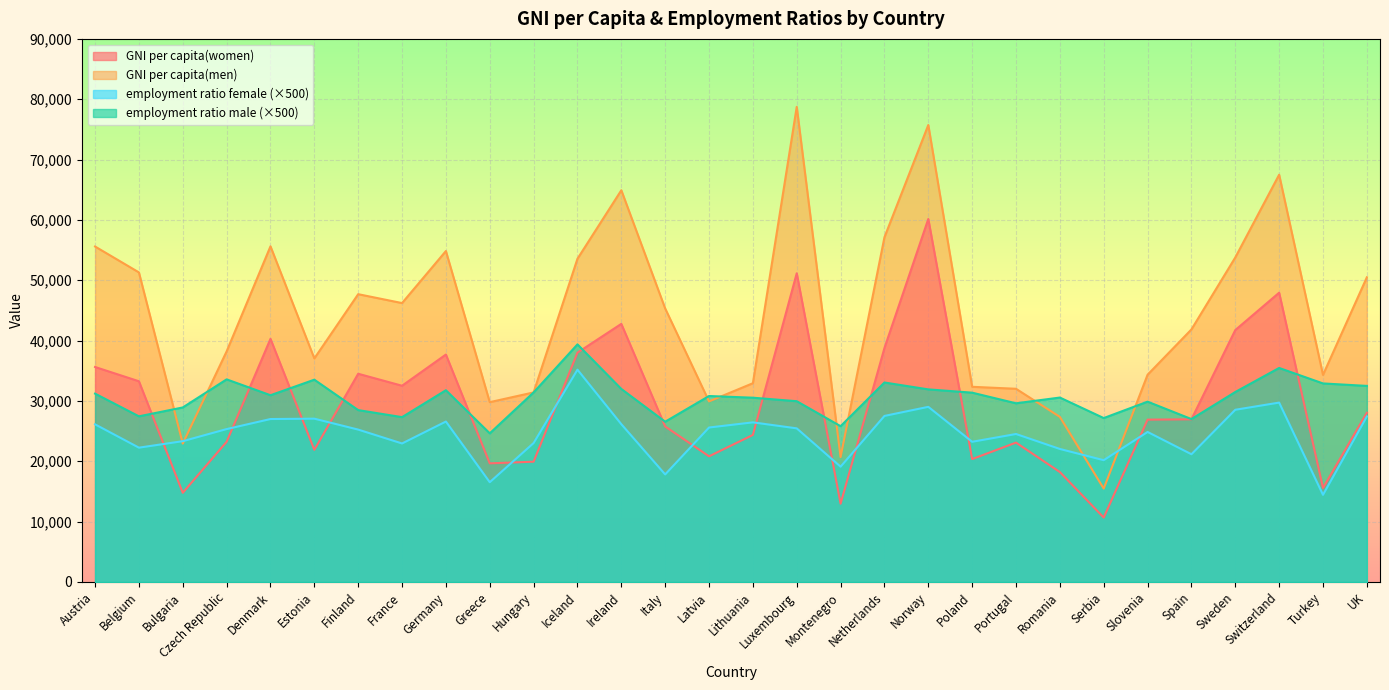

List the labels in order of GNI per capita(women) value, smallest first.

Serbia, Montenegro, Bulgaria, Turkey, Romania, Greece, Hungary, Poland, Latvia, Estonia, Portugal, Czech Republic, Lithuania, Italy, Slovenia, Spain, UK, France, Belgium, Finland, Austria, Germany, Iceland, Netherlands, Denmark, Sweden, Ireland, Switzerland, Luxembourg, Norway